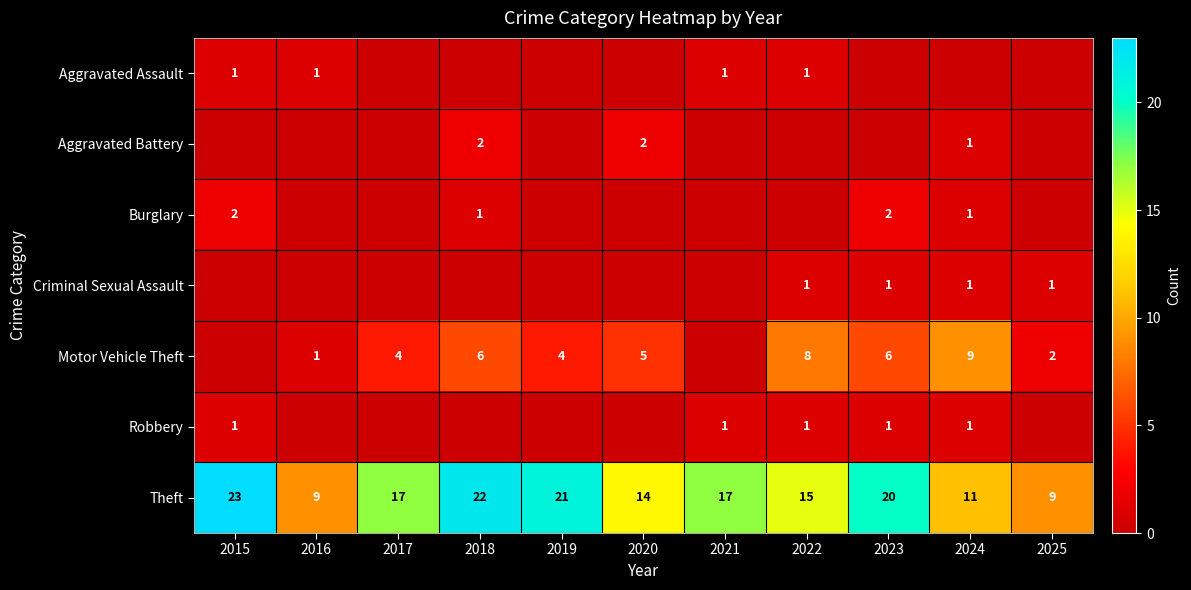

What is the lowest value of the Theft series?

9